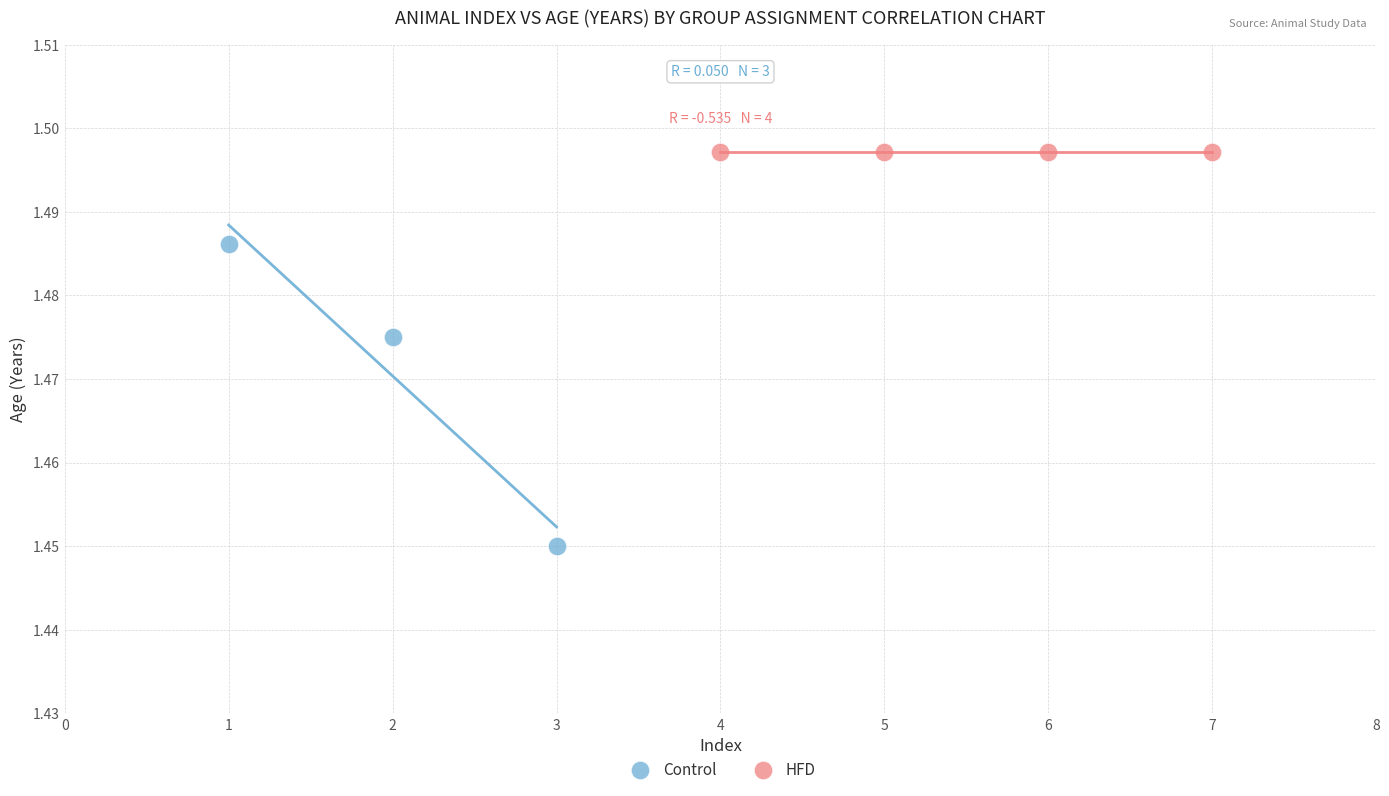

Which series contains the highest Y value?

HFD